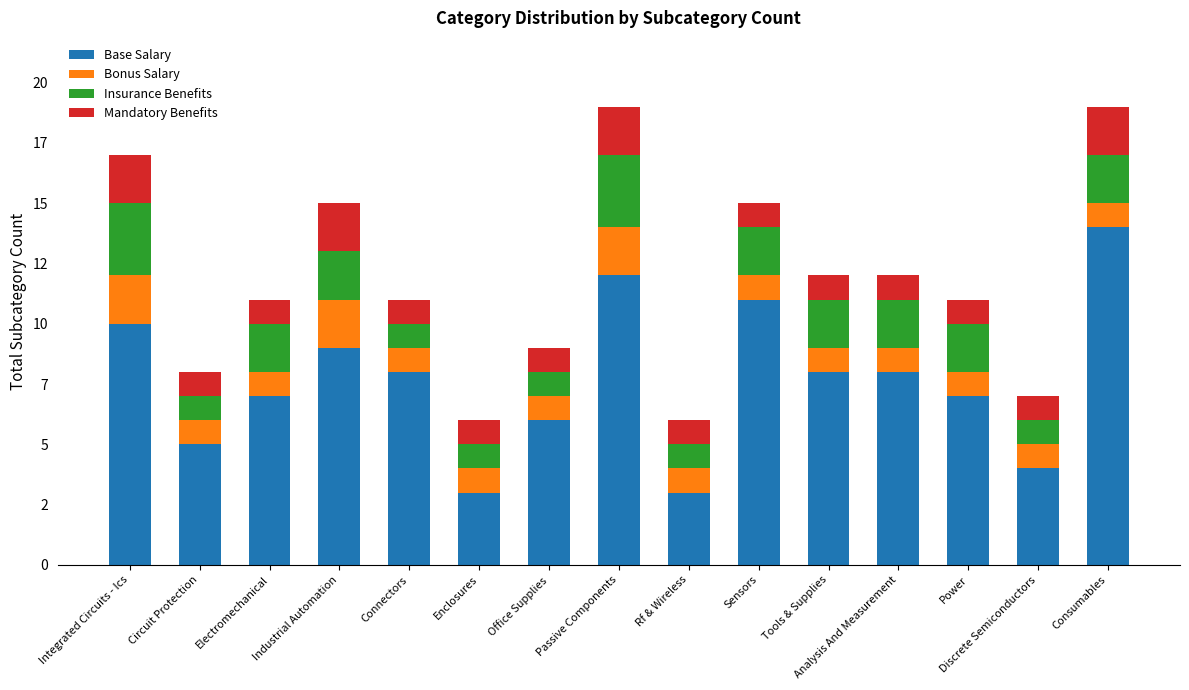

What is the difference between the maximum and minimum values in the Insurance Benefits series?

2